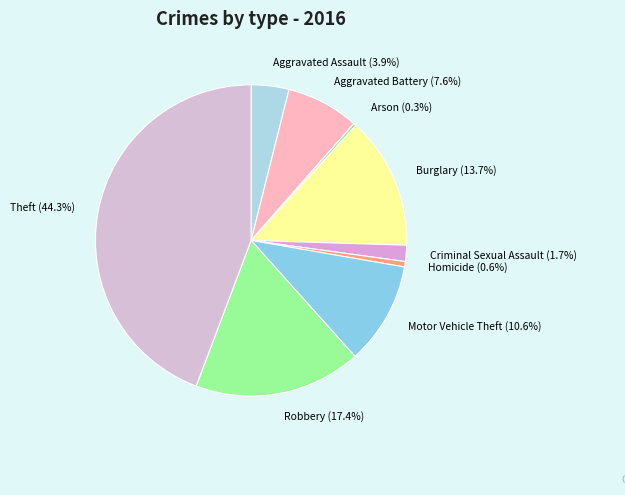

What percentage is NOT represented by Arson?

99.7%